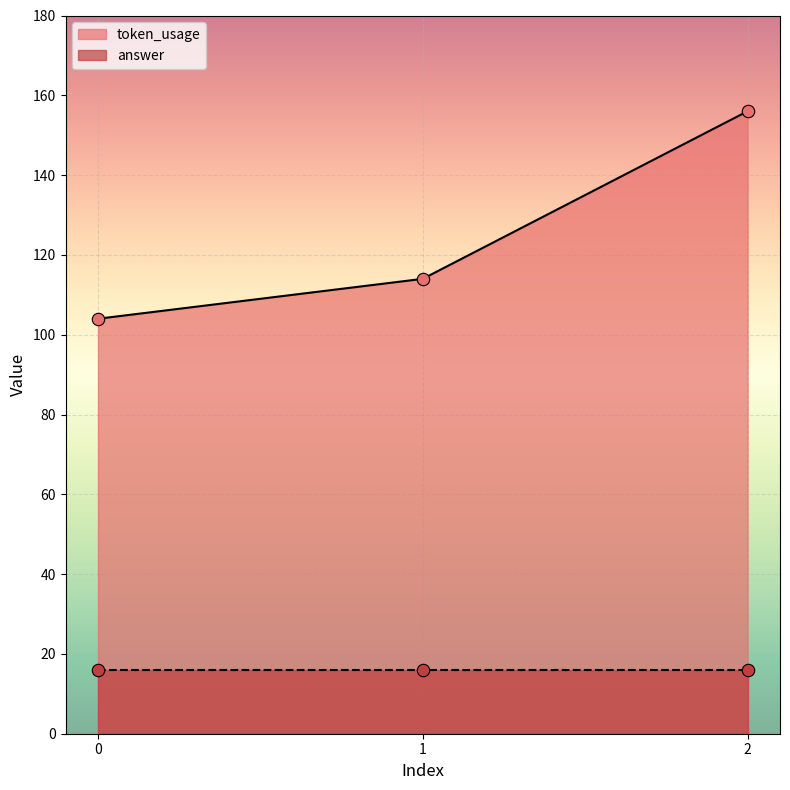

Between 2 and 1, which is larger?

2